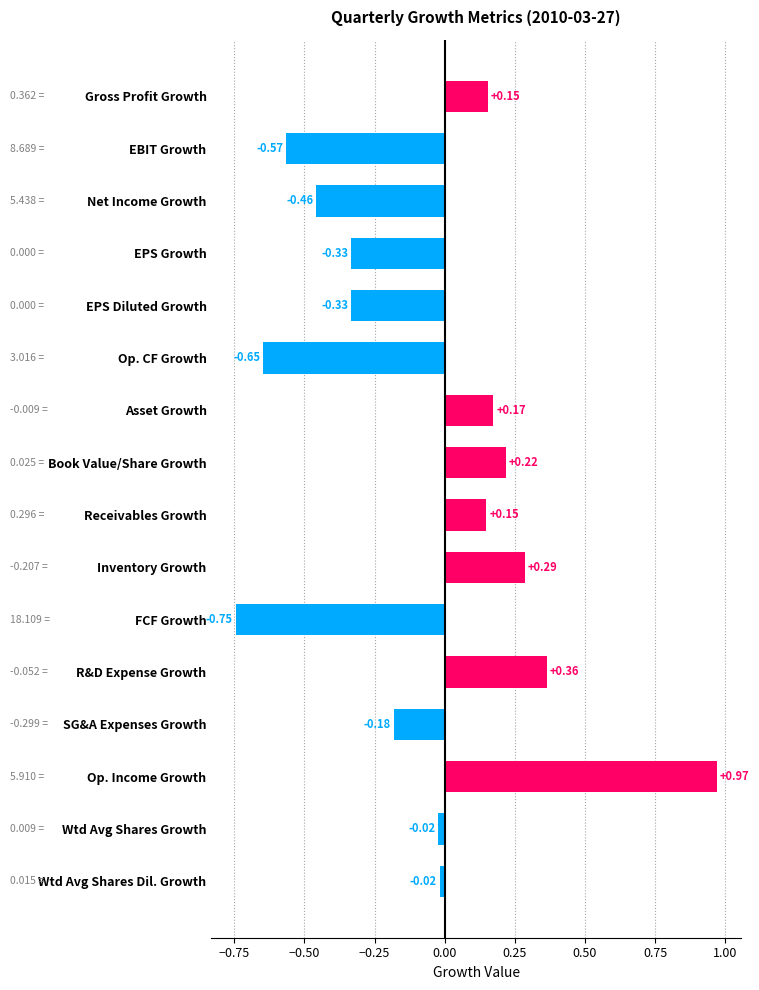

At which category does the chart reach its peak across all series?

Op. Income Growth